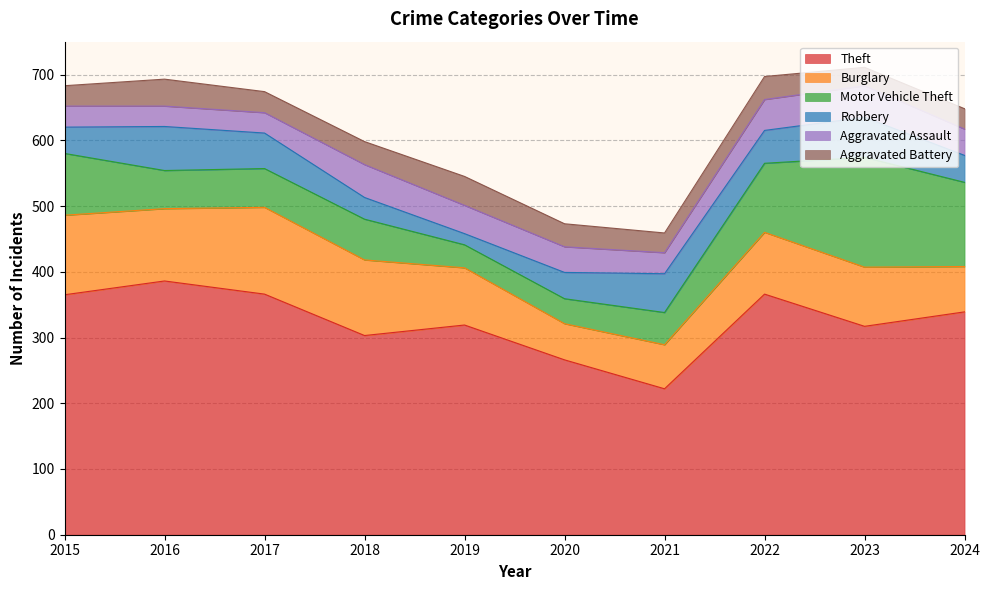

Reading left to right, transcribe all the data shown in this chart.

Theft: 2015=365	2016=386	2017=366	2018=303	2019=319	2020=266	2021=222	2022=366	2023=317	2024=339
Burglary: 2015=121	2016=110	2017=132	2018=115	2019=87	2020=55	2021=67	2022=94	2023=90	2024=69
Motor Vehicle Theft: 2015=94	2016=58	2017=59	2018=62	2019=35	2020=38	2021=49	2022=105	2023=167	2024=128
Robbery: 2015=40	2016=67	2017=54	2018=33	2019=17	2020=40	2021=59	2022=50	2023=61	2024=41
Aggravated Assault: 2015=32	2016=31	2017=31	2018=50	2019=43	2020=39	2021=32	2022=47	2023=48	2024=40
Aggravated Battery: 2015=31	2016=41	2017=32	2018=35	2019=44	2020=35	2021=30	2022=35	2023=28	2024=31